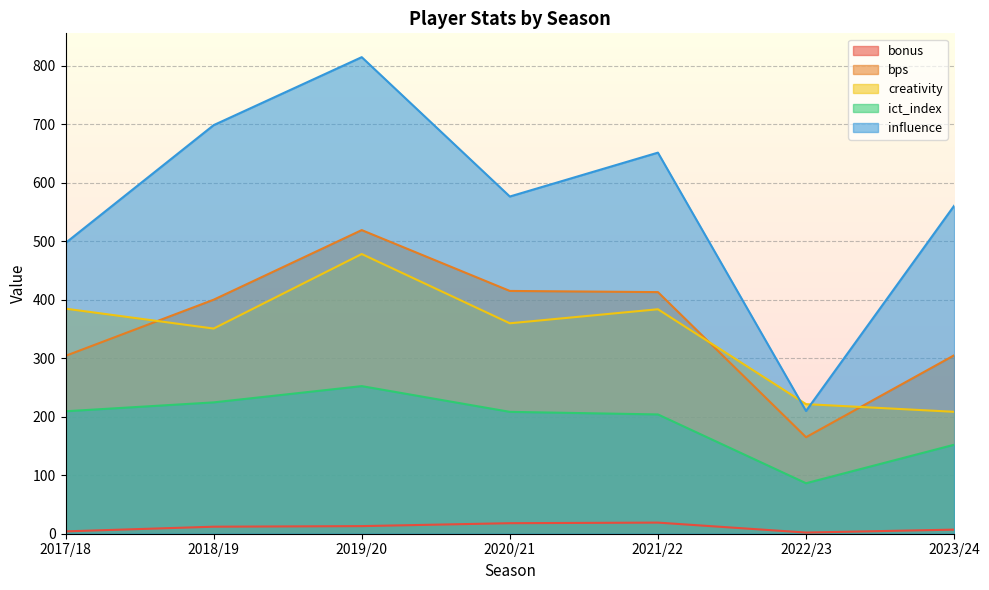

Where is the first local maximum for creativity?

2019/20